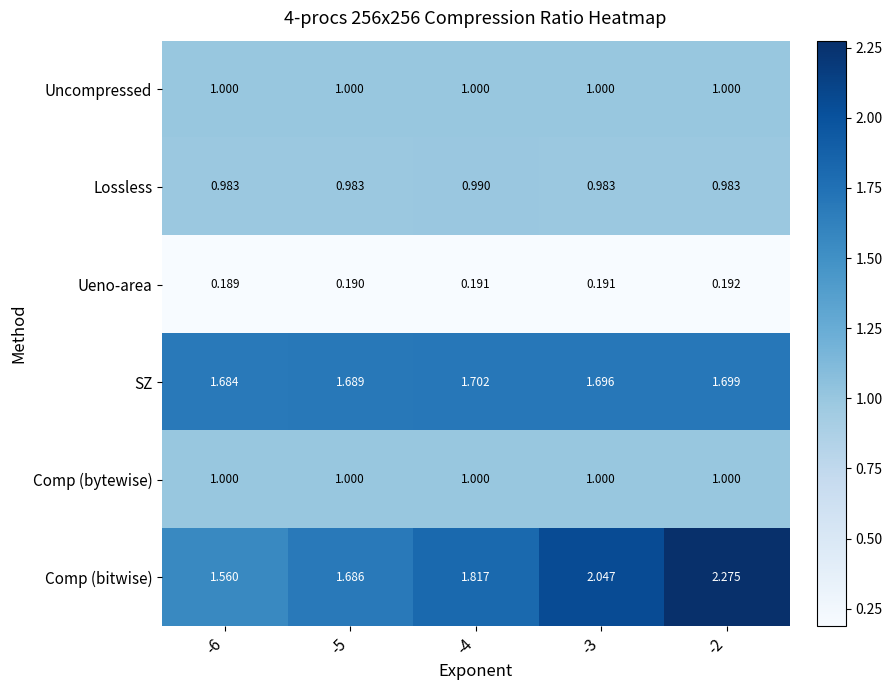

Which series has the largest total across all categories?

Comp (bitwise)